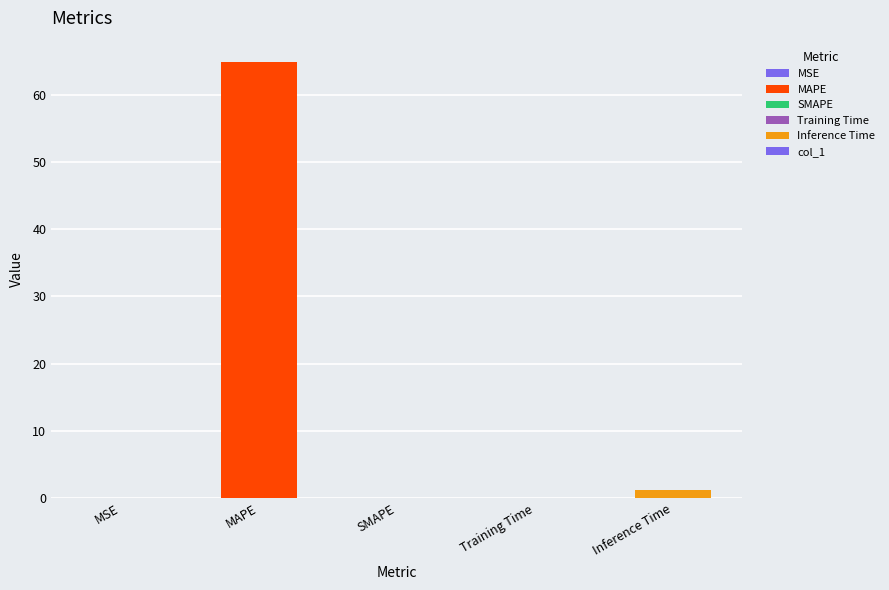

How many data points does each series have?

5